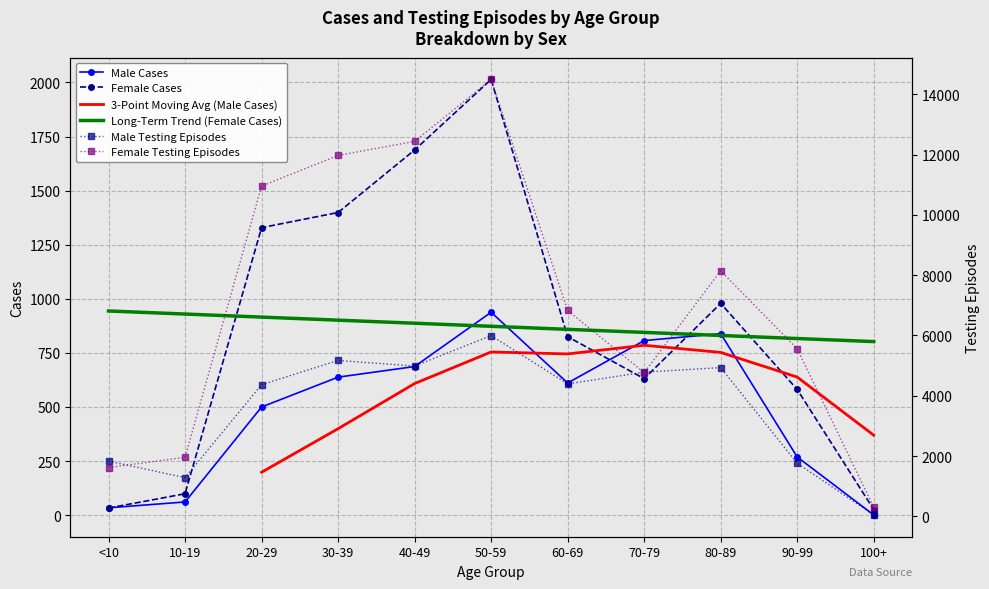

At which category is the sum across all series the highest?

50-59